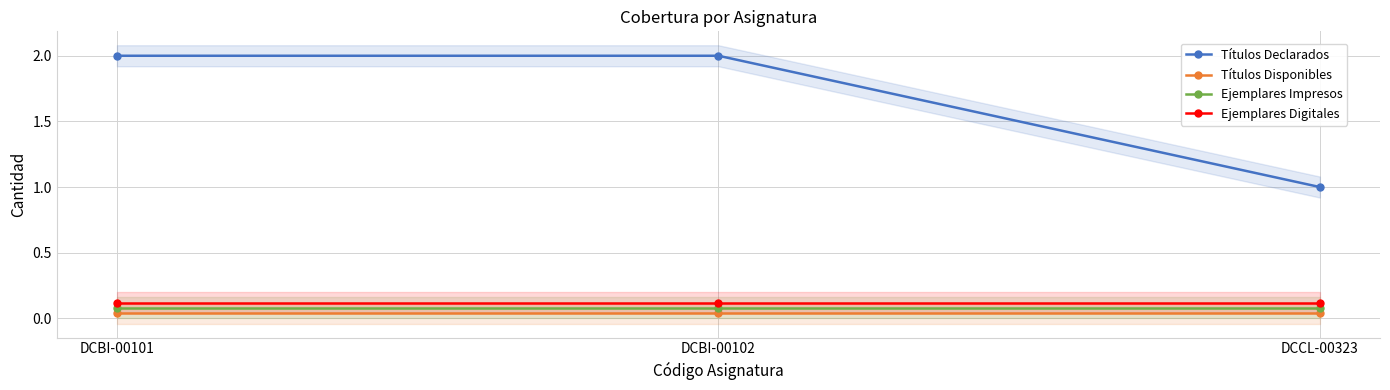

True or false: Títulos Disponibles has a value of 0.0 at DCBI-00101.

False